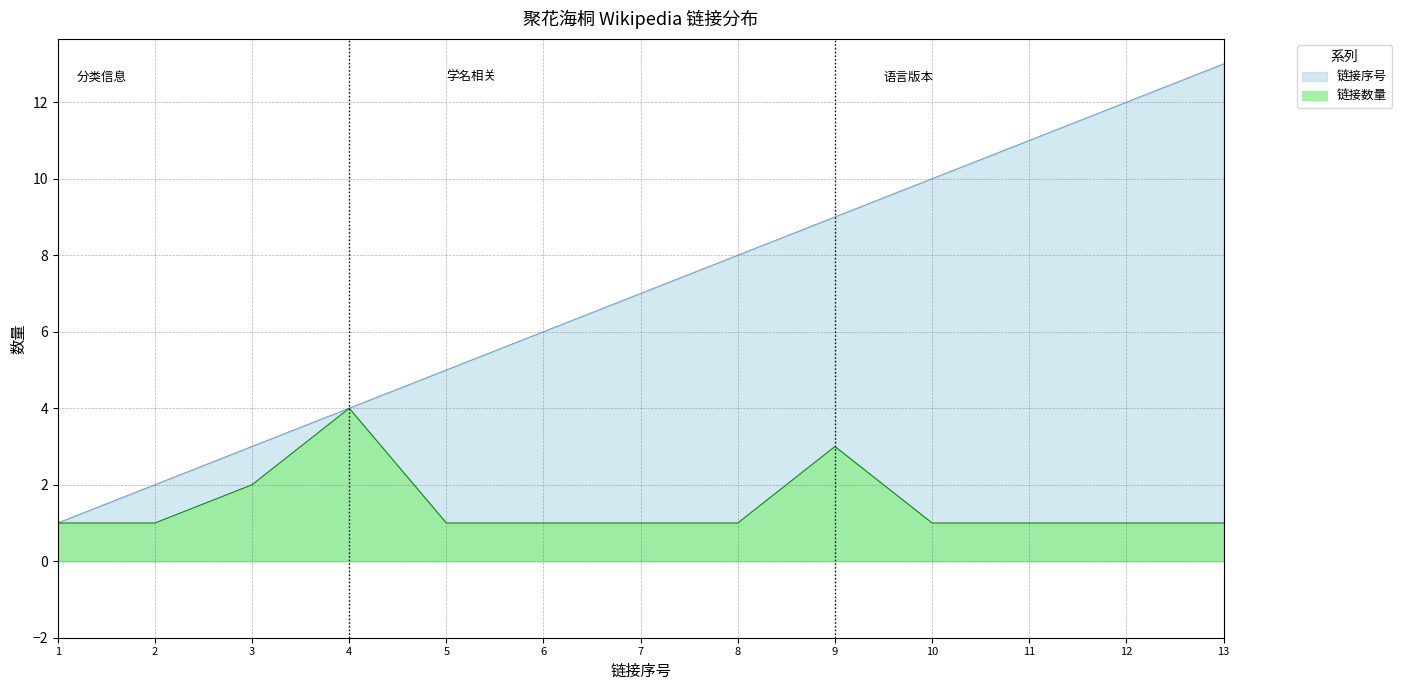

What is the spread (max minus min) of values at 7?

6